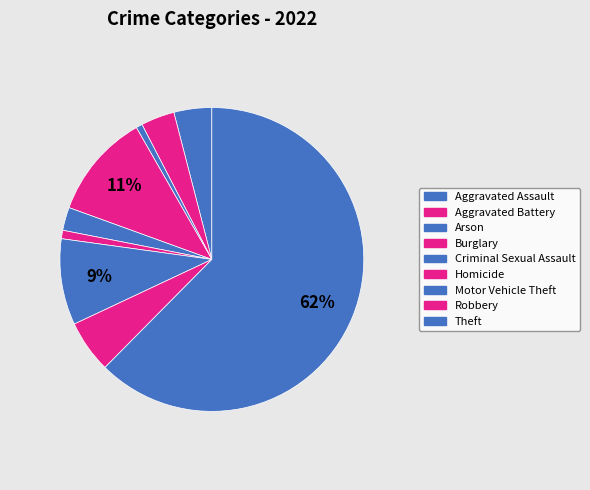

Count the number of slices in the pie.

9